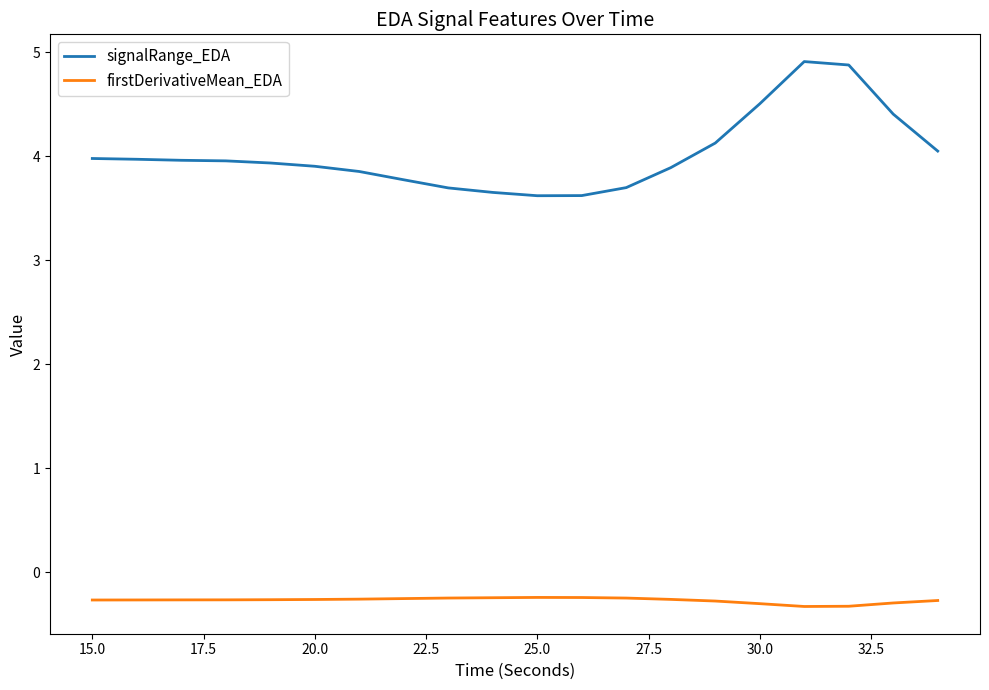

What is the maximum value for signalRange_EDA?

4.9